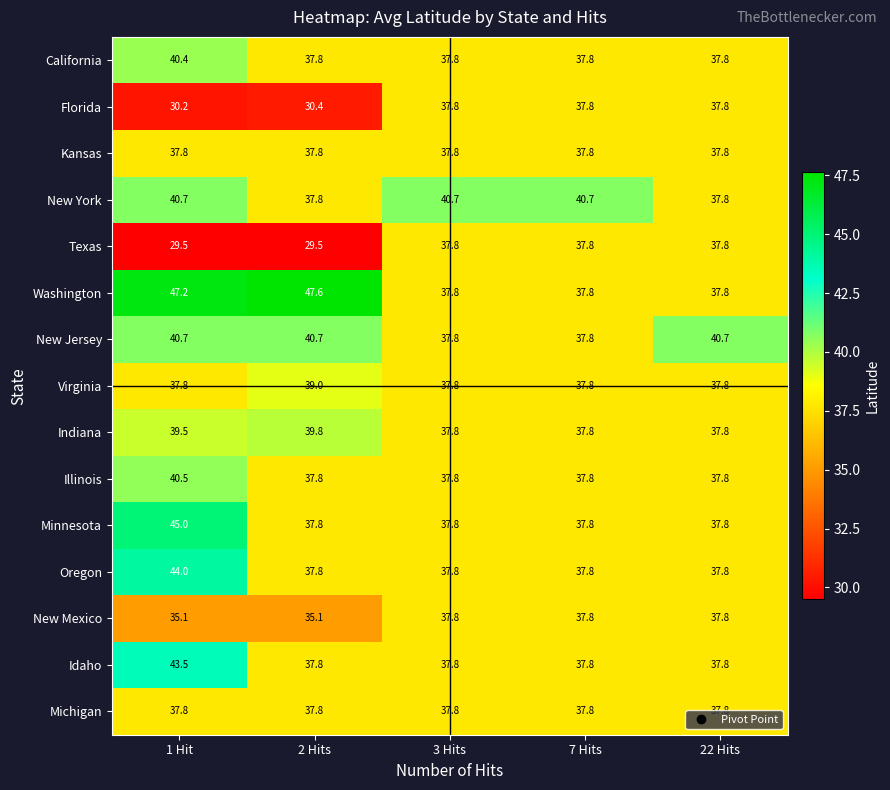

Read the Idaho value at 22 Hits.

37.8